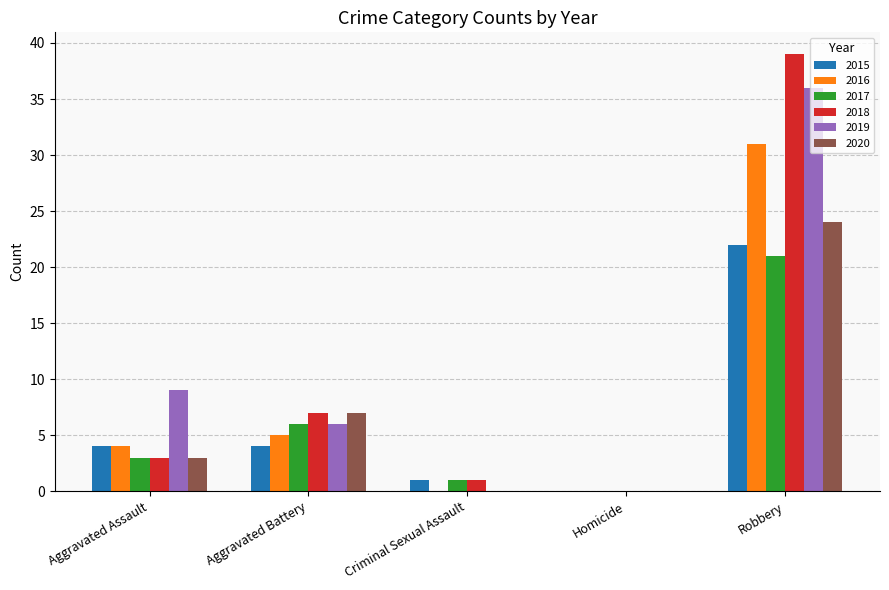

Is the value of 2017 at Aggravated Assault greater than the value of 2020 at Criminal Sexual Assault?

Yes